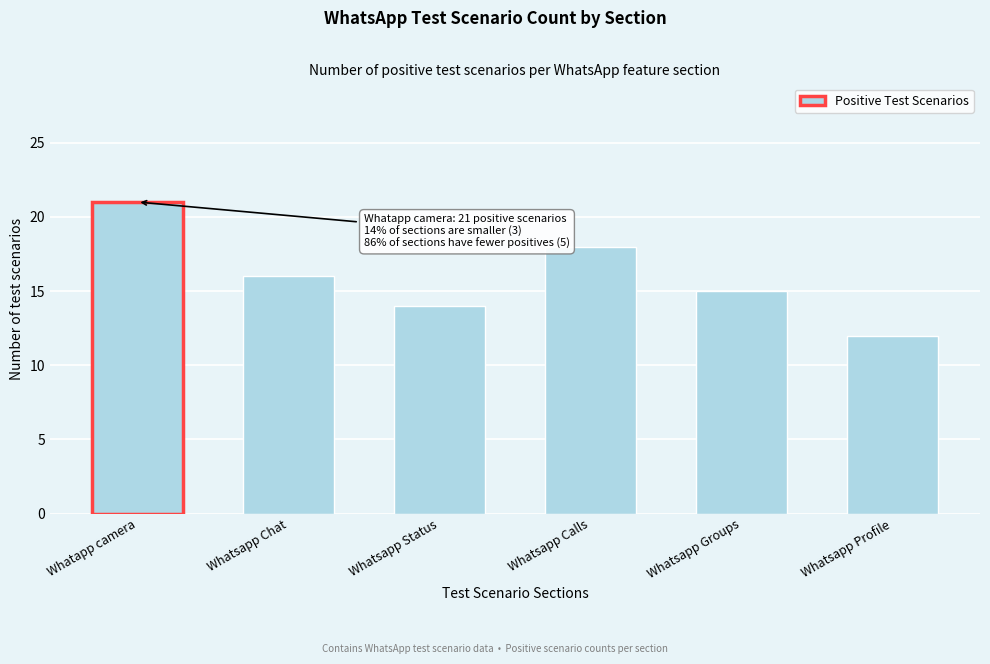

Reading left to right, list all the values displayed in this chart.

Whatapp camera=21	Whatsapp Chat=16	Whatsapp Status=14	Whatsapp Calls=18	Whatsapp Groups=15	Whatsapp Profile=12